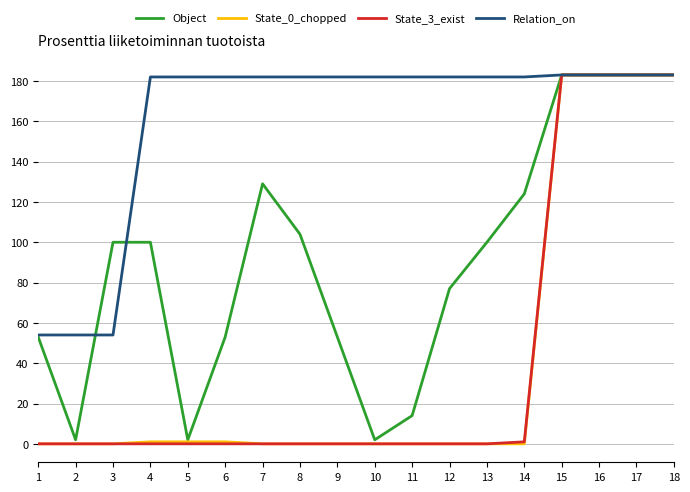

Reading left to right, extract all data points from this chart.

Object: 53	2	100	100	2	53	129	104	53	2	14	77	100	124	183	183	183	183
State_0_chopped: 0	0	0	1	1	1	0	0	0	0	0	0	0	0	183	183	183	183
State_3_exist: 0	0	0	0	0	0	0	0	0	0	0	0	0	1	183	183	183	183
Relation_on: 54	54	54	182	182	182	182	182	182	182	182	182	182	182	183	183	183	183